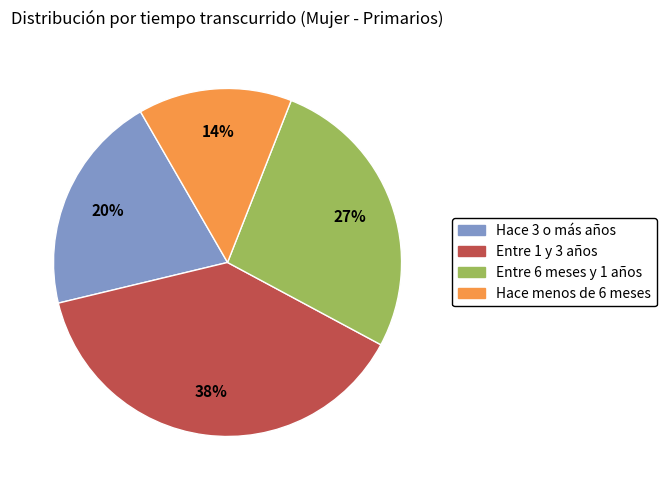

To the nearest percent, what percentage of the pie is Hace 3 o más años?

20%